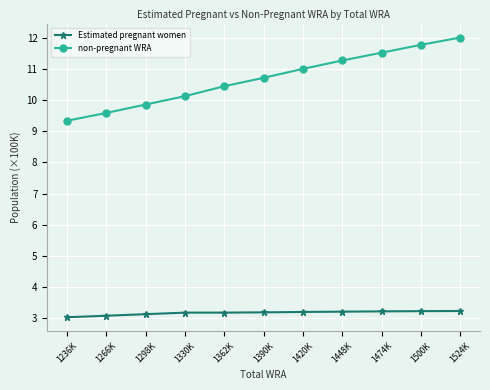

Is the value of Estimated pregnant women at 1362K greater than the value of non-pregnant WRA at 1266K?

No